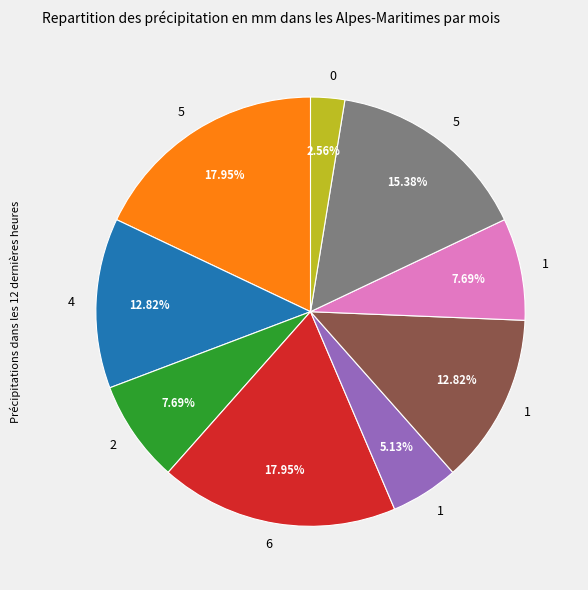

Is there any slice that represents more than half of the pie?

No